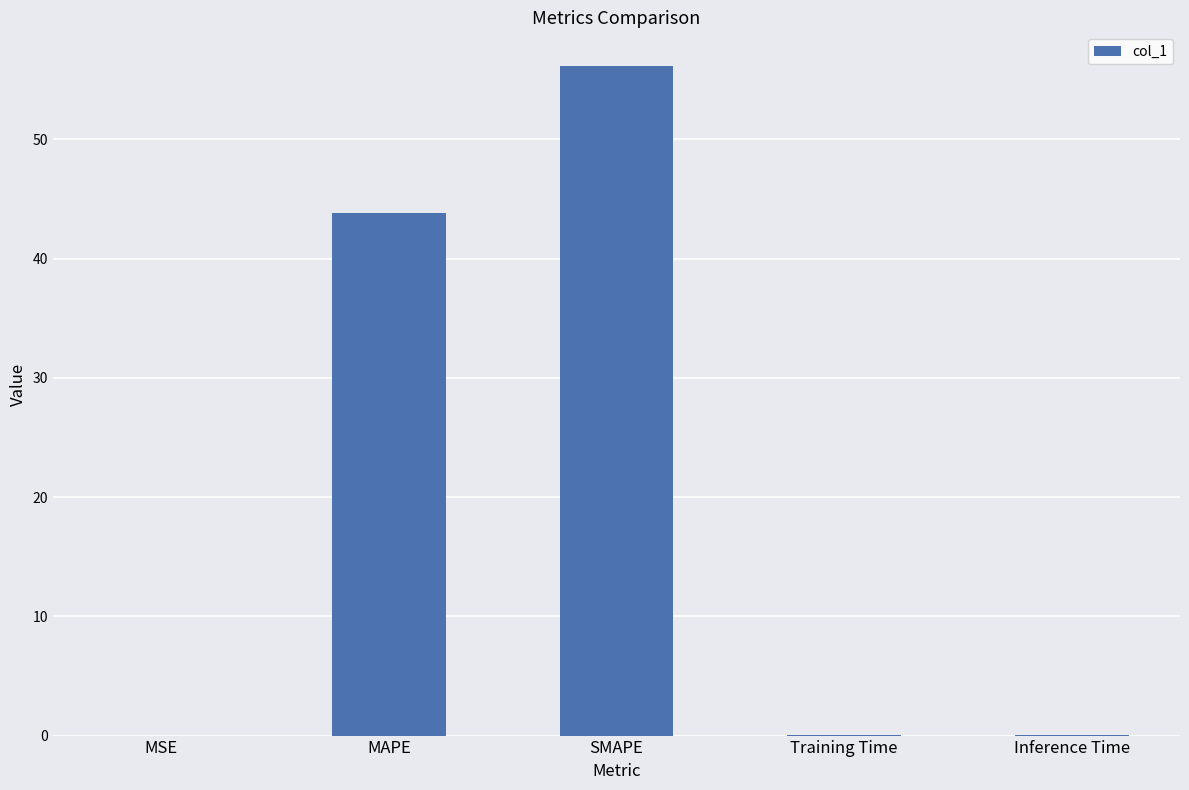

Are the bars horizontal?

No